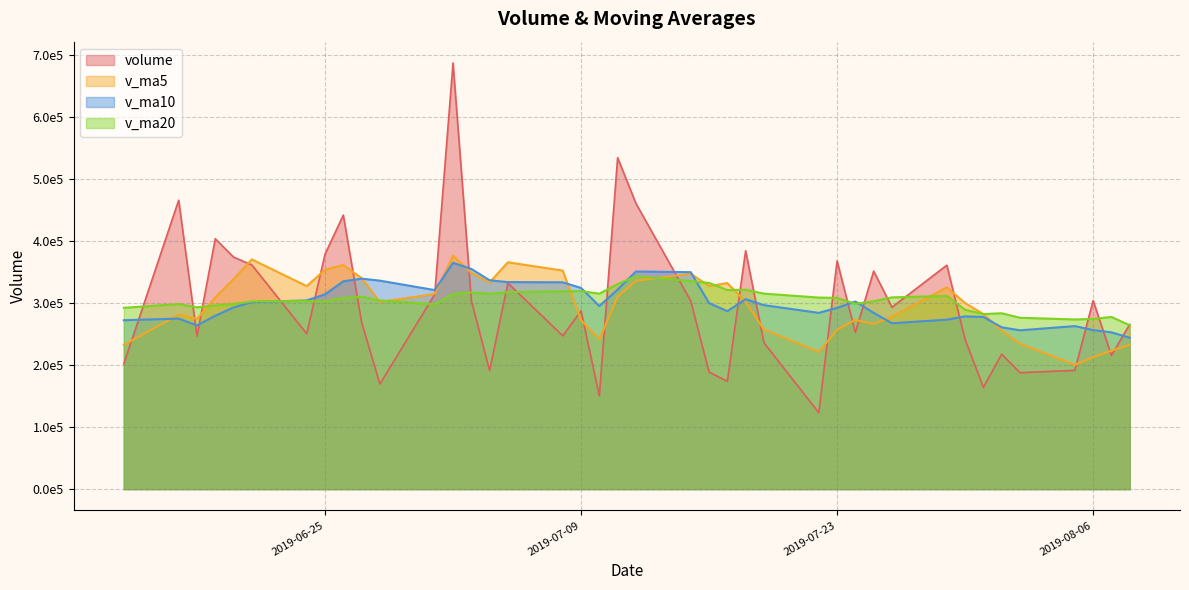

True or false: v_ma10 has a value of 333628.3 at 2019-07-08.

True